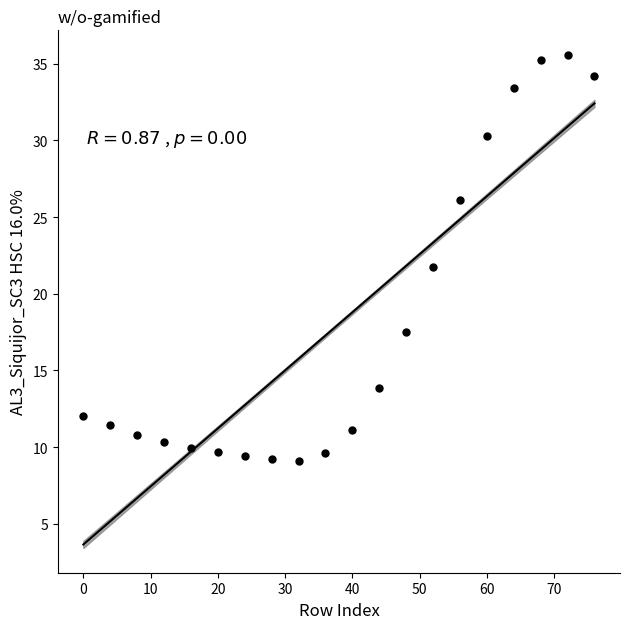

What is the range of Y values (max minus min)?

26.5